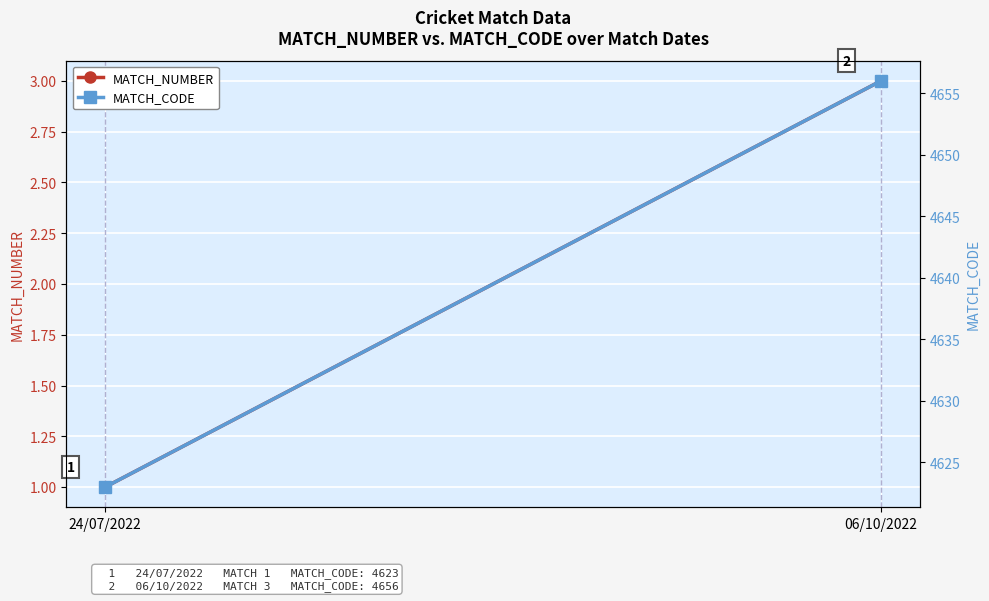

Between 24/07/2022 and 06/10/2022, which is larger?

06/10/2022